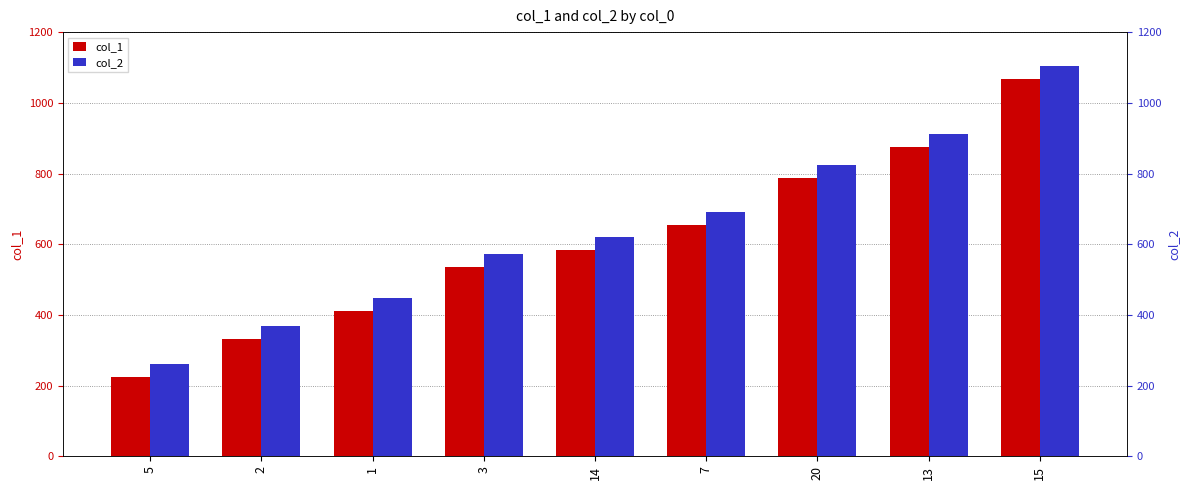

What is the difference between the col_1 values at 3 and 7?

120